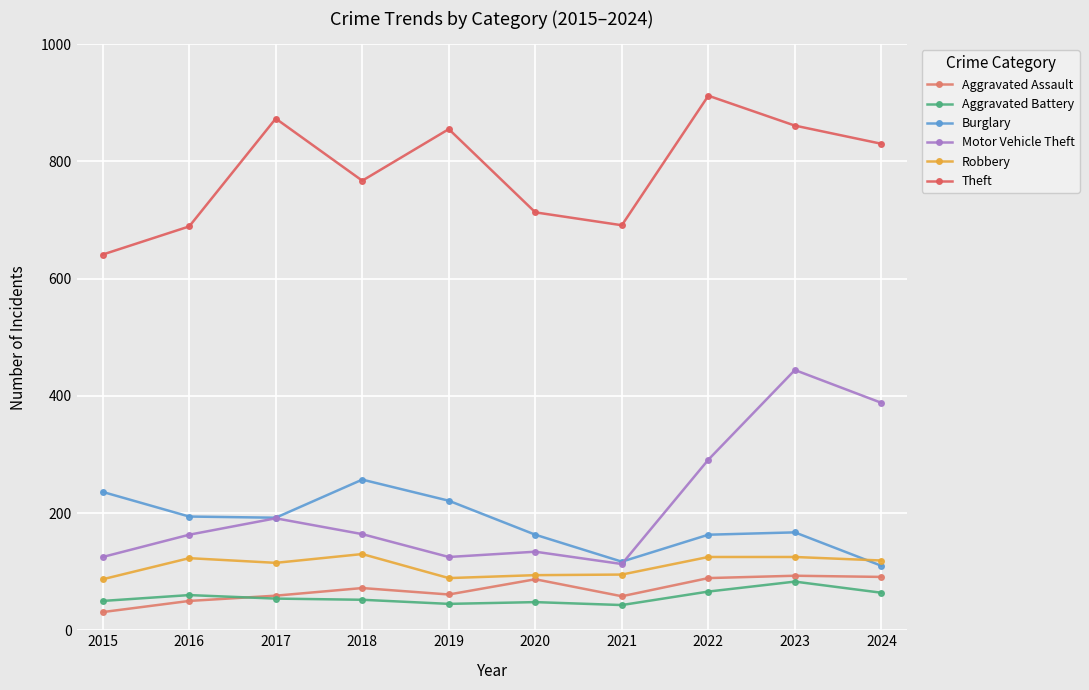

What is the sum of the Aggravated Assault values at 2015 and 2022?

120